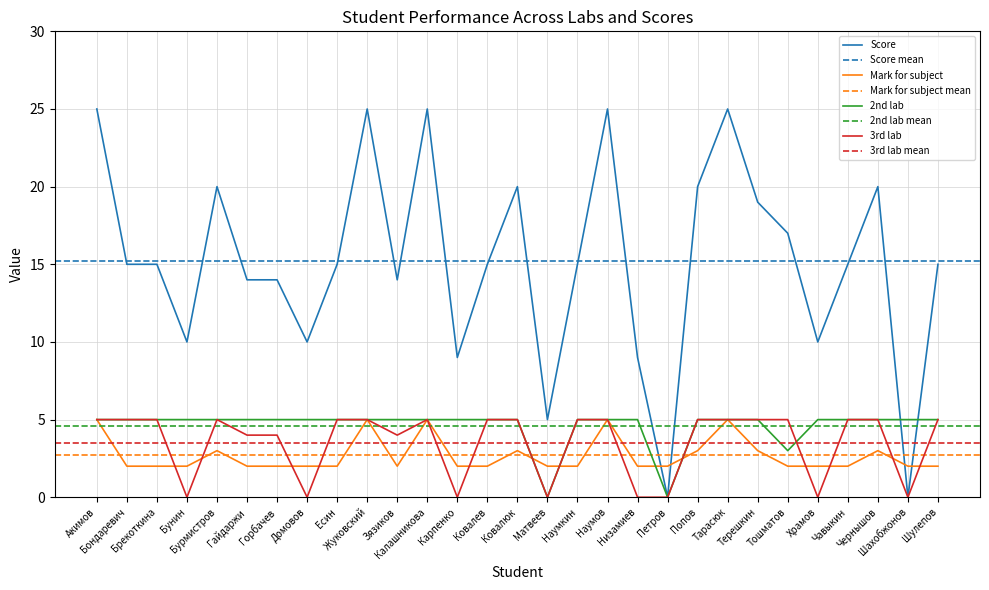

What is the spread (max minus min) of values at Есин?

13